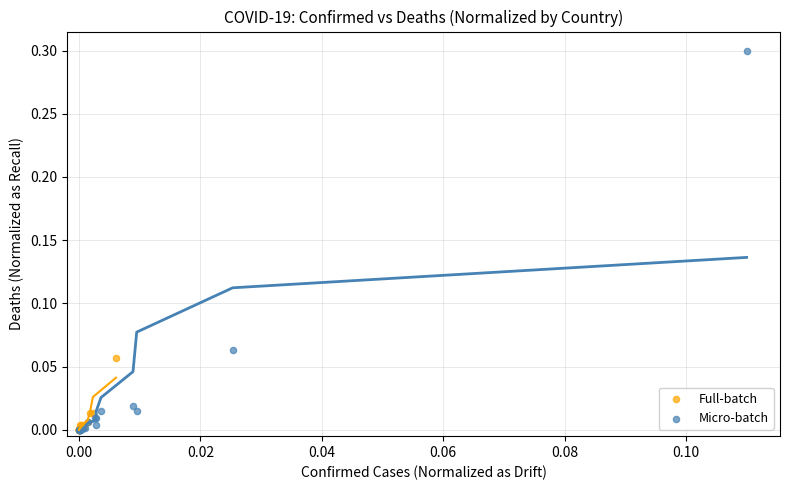

Which series has the largest Y range (max minus min)?

Micro-batch